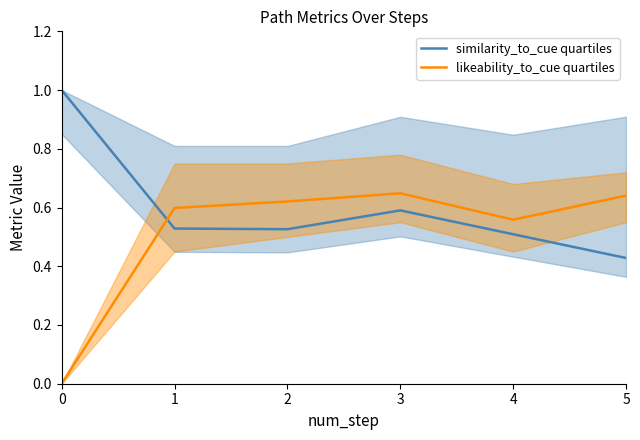

How many categories are shown in the chart?

6